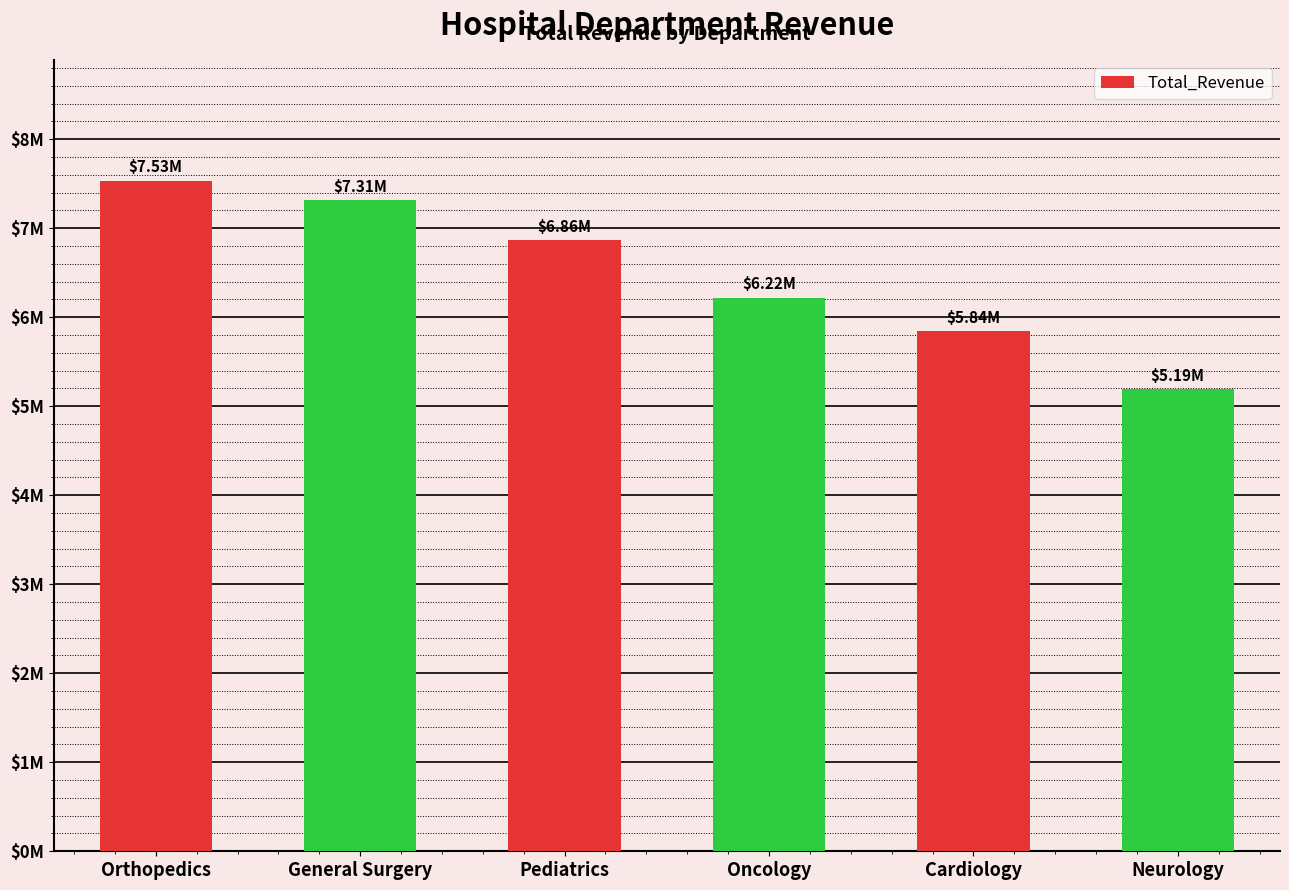

True or false: the data shows 6861721.0 at Pediatrics.

True